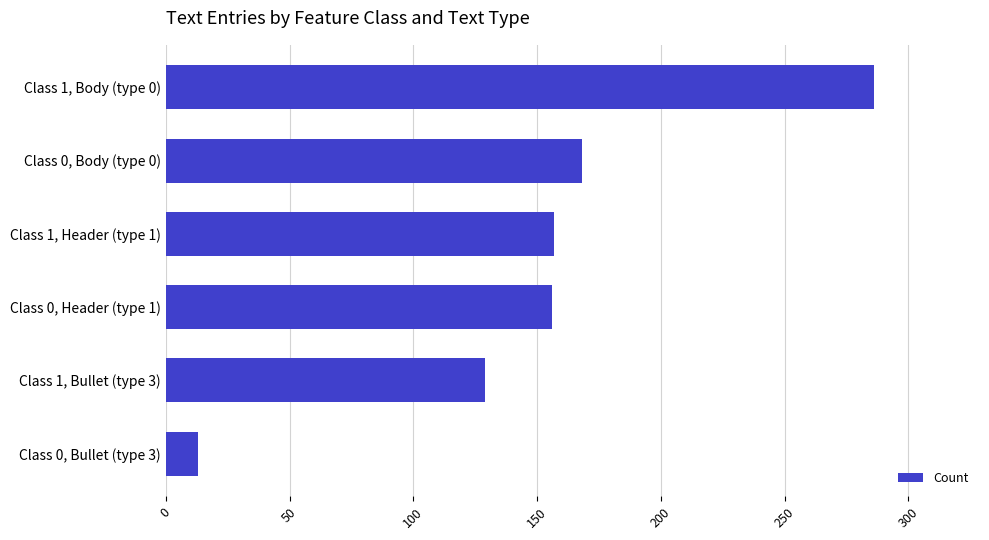

What is the average value?

152